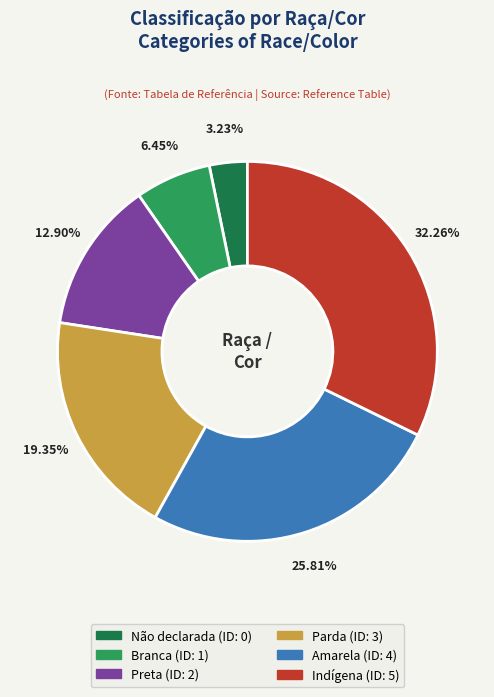

Rank the categories by value from lowest to highest.

Não declarada, Branca, Preta, Parda, Amarela, Indígena